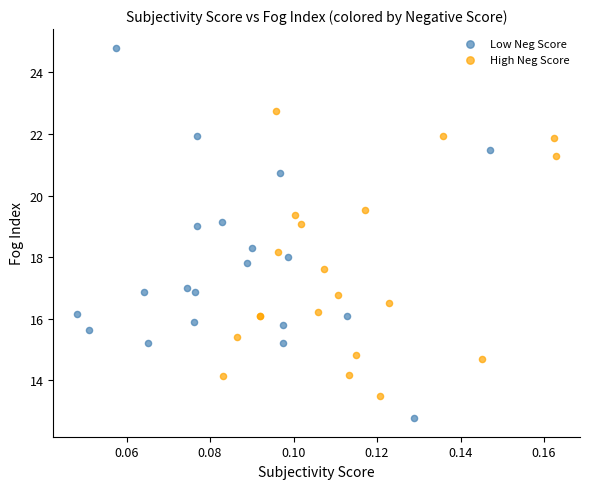

Which series has the largest Y range (max minus min)?

Low Neg Score